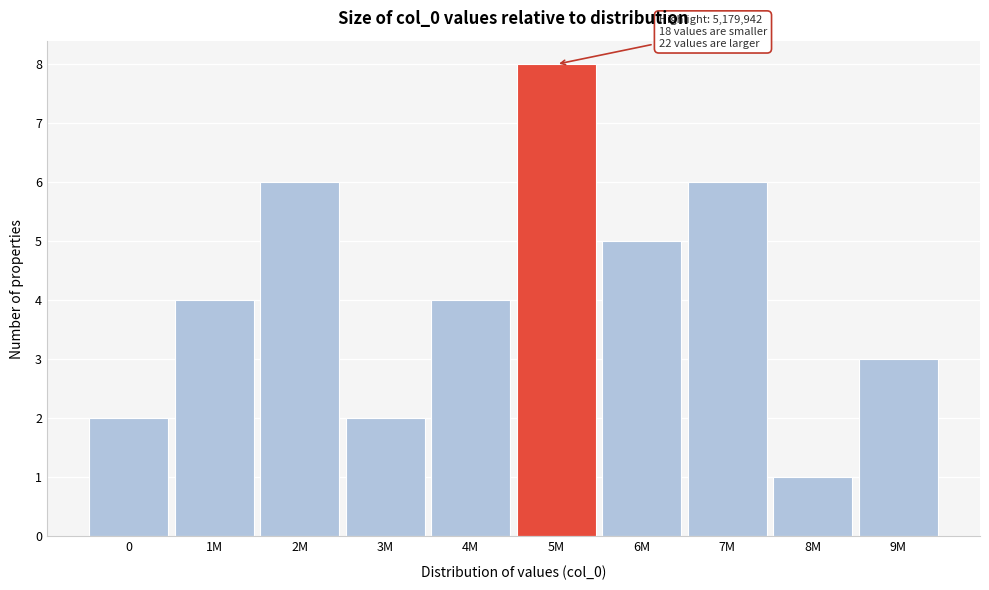

Reading left to right, transcribe all the data shown in this chart.

2	4	6	2	4	8	5	6	1	3